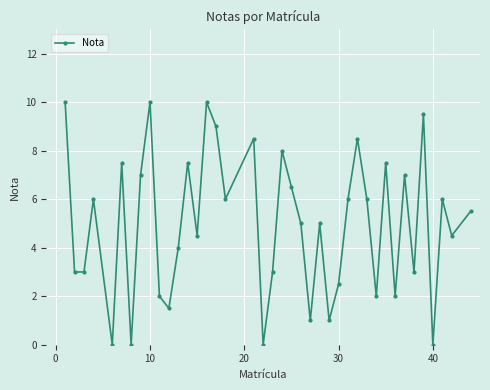

What is the maximum value shown in the chart?

10.0